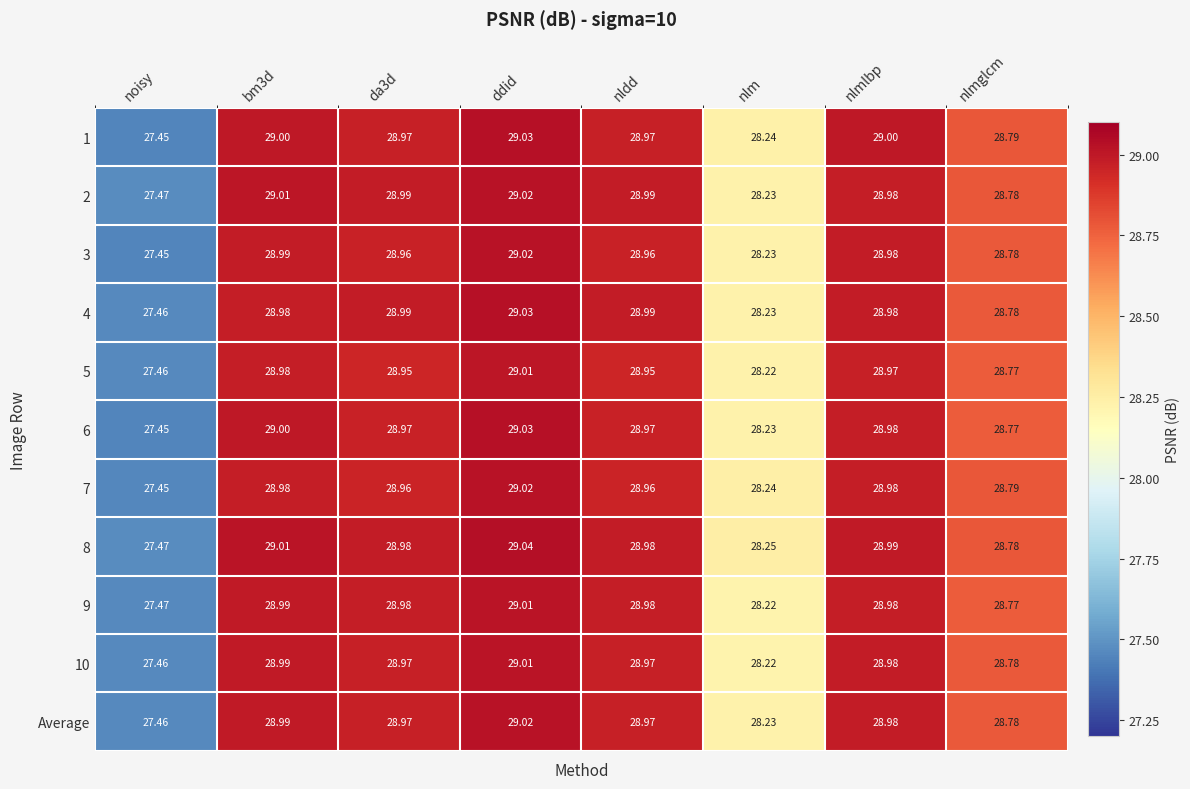

Where is 2 nearest to the value 28?

nlm